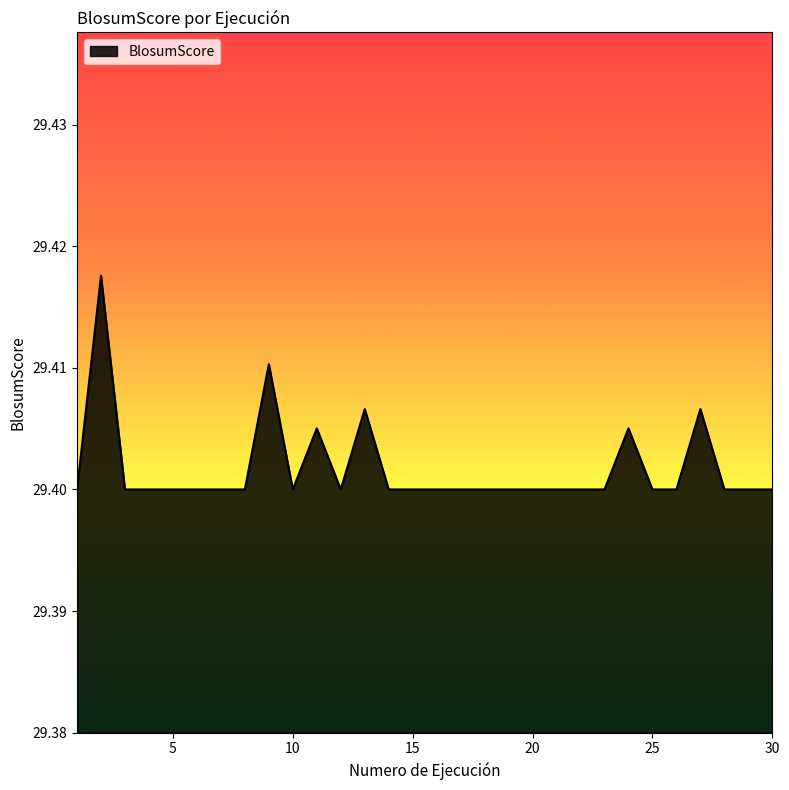

Reading left to right, transcribe all the data shown in this chart.

1=29.4	2=29.4	3=29.4	4=29.4	5=29.4	6=29.4	7=29.4	8=29.4	9=29.4	10=29.4	11=29.4	12=29.4	13=29.4	14=29.4	15=29.4	16=29.4	17=29.4	18=29.4	19=29.4	20=29.4	21=29.4	22=29.4	23=29.4	24=29.4	25=29.4	26=29.4	27=29.4	28=29.4	29=29.4	30=29.4